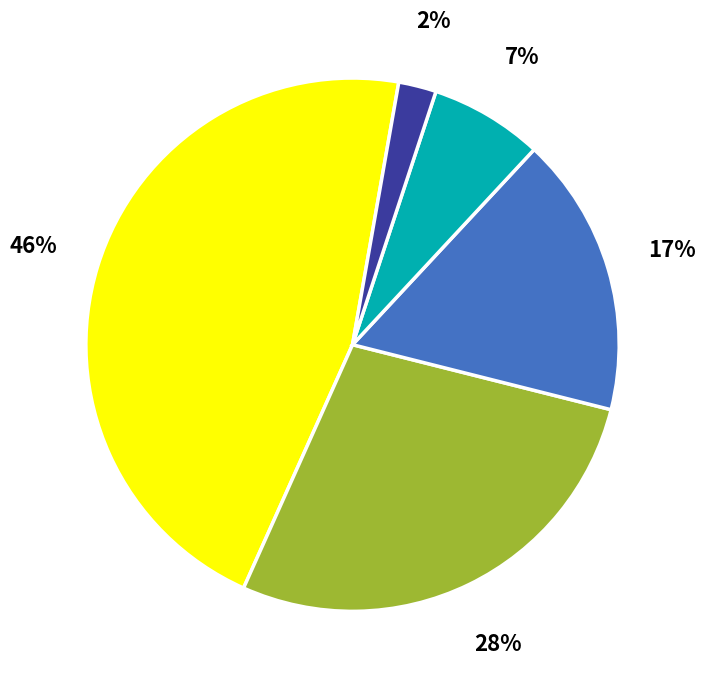

To the nearest percent, what is the difference between the largest and smallest slice percentages?

44%